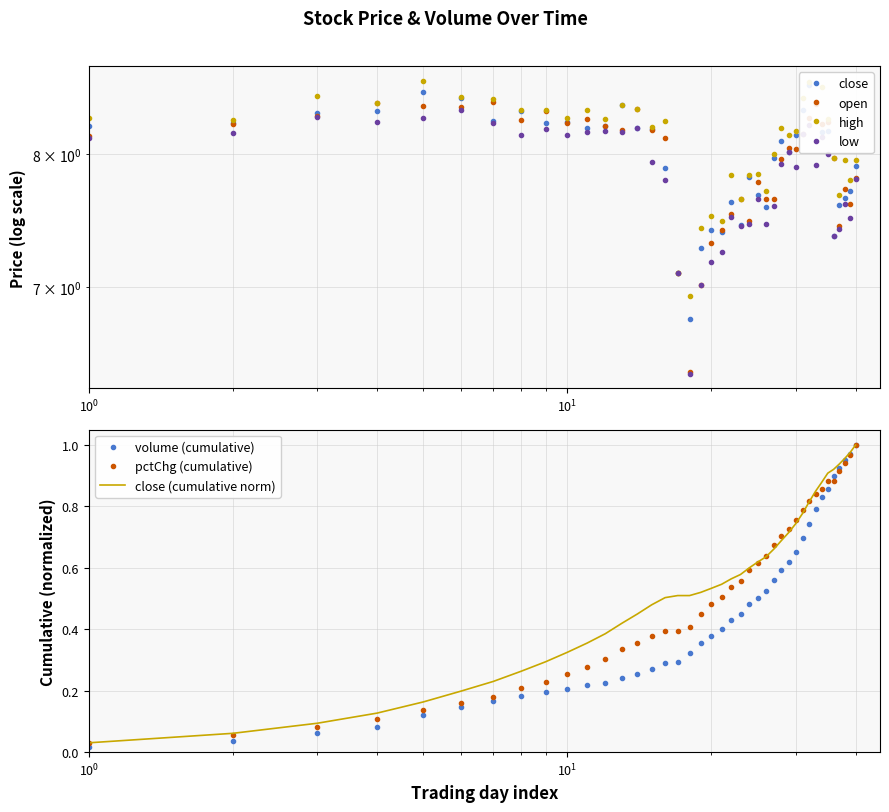

Reading right to left, extract all data points from this chart.

close: 7.9	7.7	7.7	7.6	7.4	8.2	8.2	8.4	8.6	8.4	8.2	8.0	8.1	8.0	7.6	7.7	7.8	7.5	7.6	7.4	7.4	7.3	6.8	7.1	7.9	8.2	8.2	8.4	8.2	8.2	8.3	8.2	8.3	8.3	8.5	8.5	8.3	8.3	8.2	8.2
open: 7.8	7.6	7.7	7.4	8.0	8.3	8.2	8.4	8.3	8.2	8.0	8.0	8.0	7.6	7.6	7.8	7.5	7.6	7.5	7.4	7.3	7.0	6.4	7.1	8.1	8.2	8.4	8.2	8.2	8.3	8.2	8.3	8.3	8.4	8.4	8.4	8.4	8.3	8.2	8.1
high: 8.0	7.8	8.0	7.7	8.0	8.3	8.6	8.4	8.6	8.5	8.2	8.2	8.2	8.0	7.7	7.8	7.8	7.6	7.8	7.5	7.5	7.4	6.9	7.1	8.3	8.2	8.4	8.4	8.3	8.4	8.3	8.4	8.4	8.4	8.5	8.6	8.4	8.5	8.3	8.3
low: 7.8	7.5	7.6	7.4	7.4	8.0	8.1	7.9	8.2	8.2	7.9	8.0	7.9	7.6	7.5	7.6	7.5	7.4	7.5	7.3	7.2	7.0	6.4	7.1	7.8	7.9	8.2	8.2	8.2	8.2	8.1	8.2	8.1	8.2	8.4	8.3	8.3	8.3	8.2	8.1